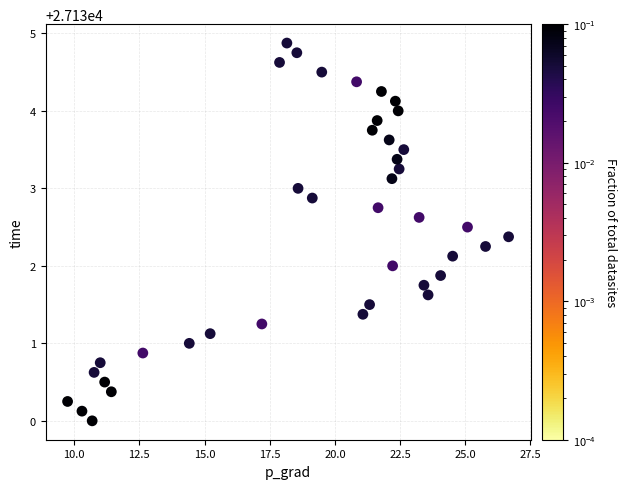

What is the range of Y values (max minus min)?

4.9